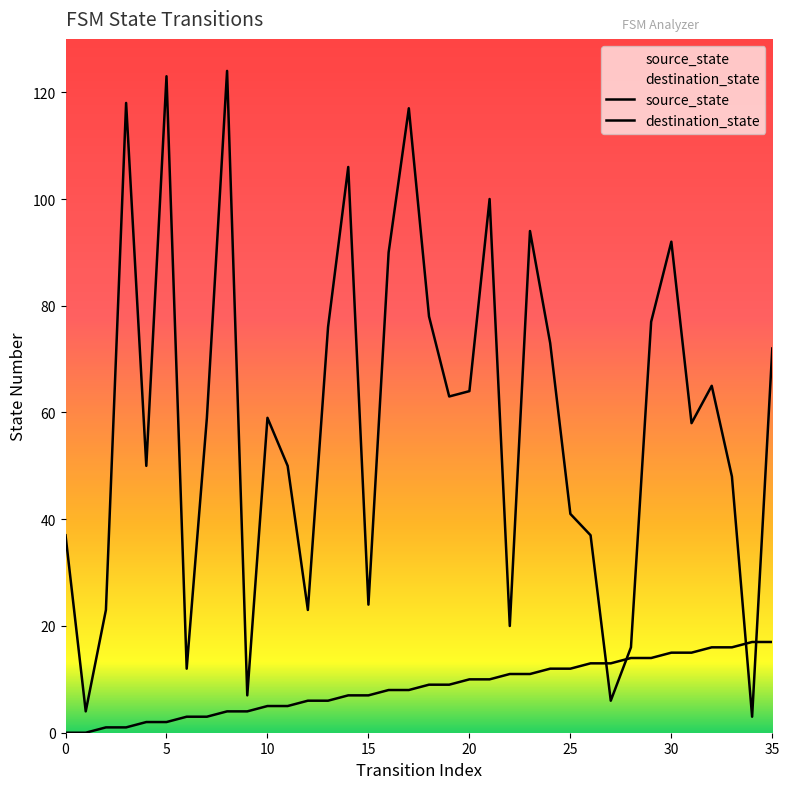

Between which two adjacent categories do destination_state and source_state first intersect?

26 and 27